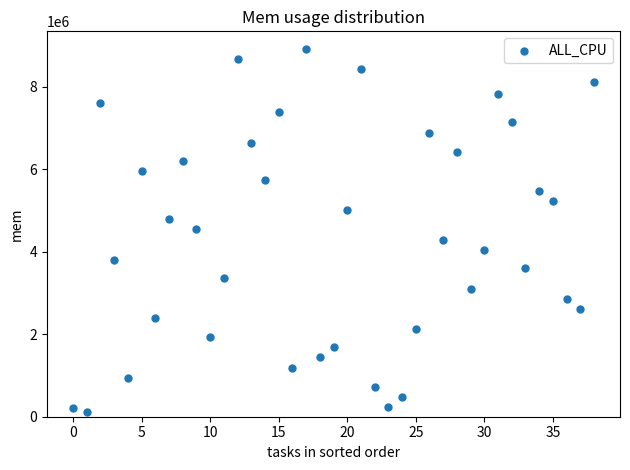

What is the range of Y values (max minus min)?

8784432